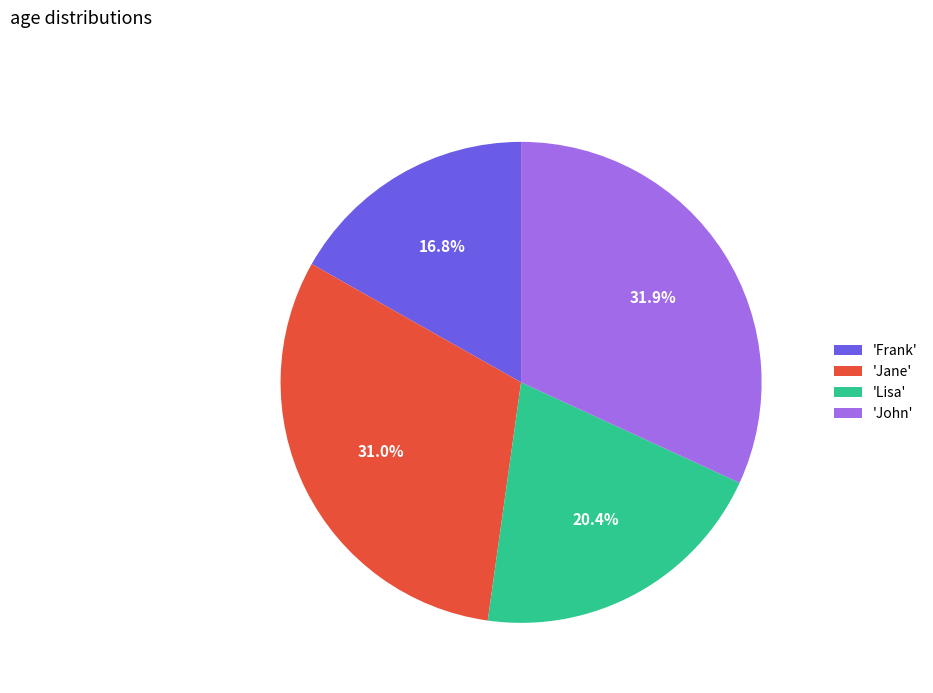

Is there a majority slice in this chart?

No